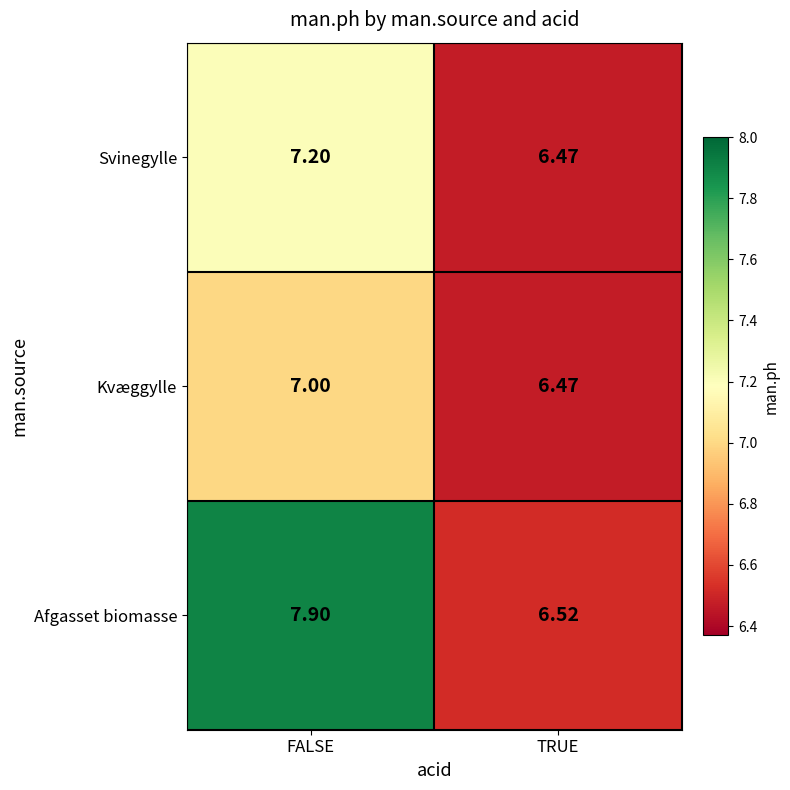

Which series has the largest range (max minus min)?

Afgasset biomasse